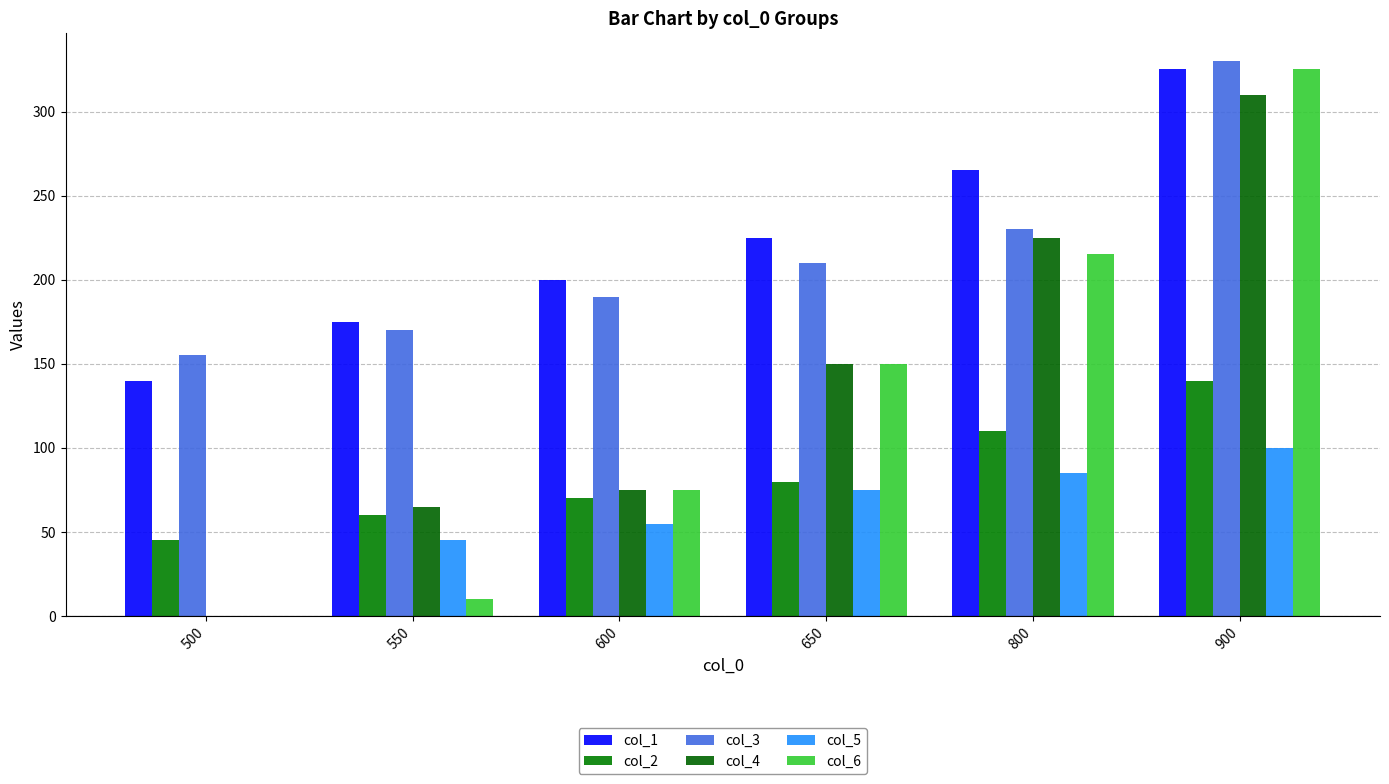

List the series in order of their peak value, highest first.

col_3, col_1, col_6, col_4, col_2, col_5